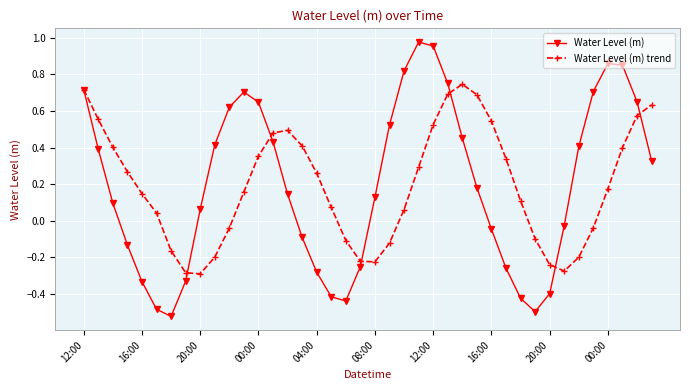

What are all the series names shown in the legend?

Water Level (m), Water Level (m) trend